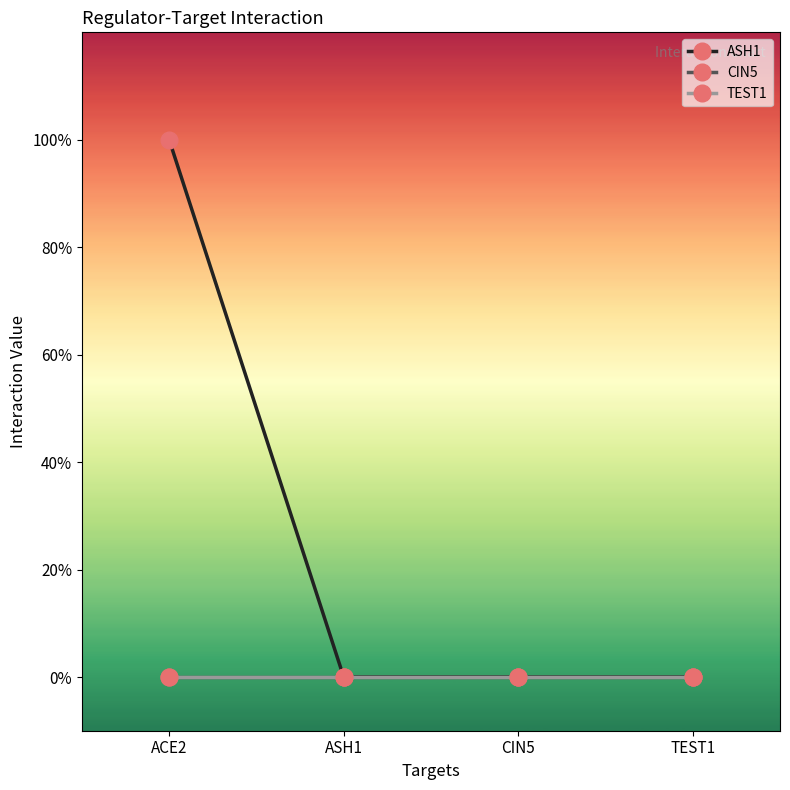

True or false: ASH1 and TEST1 cross at least once.

False